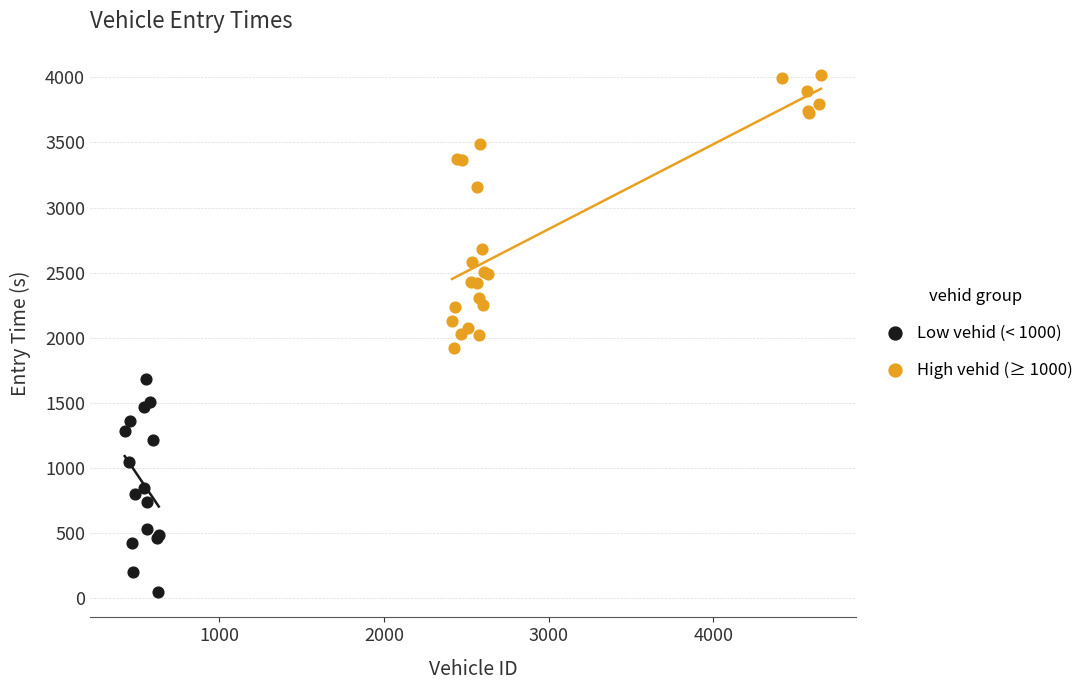

What are all the series names shown in the legend?

Low vehid (< 1000), High vehid (≥ 1000)